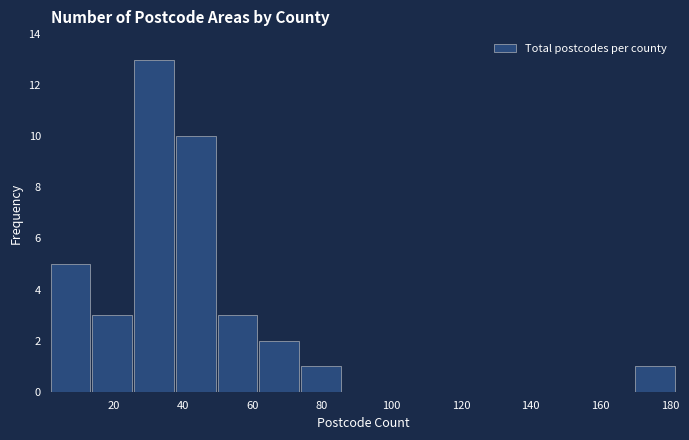

Reading left to right, transcribe this chart: for each bar, give the range it covers on the x-axis and its height. The values are not printed on the chart, so give them approximately, as read against the axis.

2 to 14: 5
14 to 26: 3
26 to 38: 13
38 to 50: 10
50 to 62: 3
62 to 74: 2
74 to 86: 1
86 to 98: 0
98 to 110: 0
110 to 122: 0
122 to 134: 0
134 to 146: 0
146 to 158: 0
158 to 170: 0
170 to 182: 1